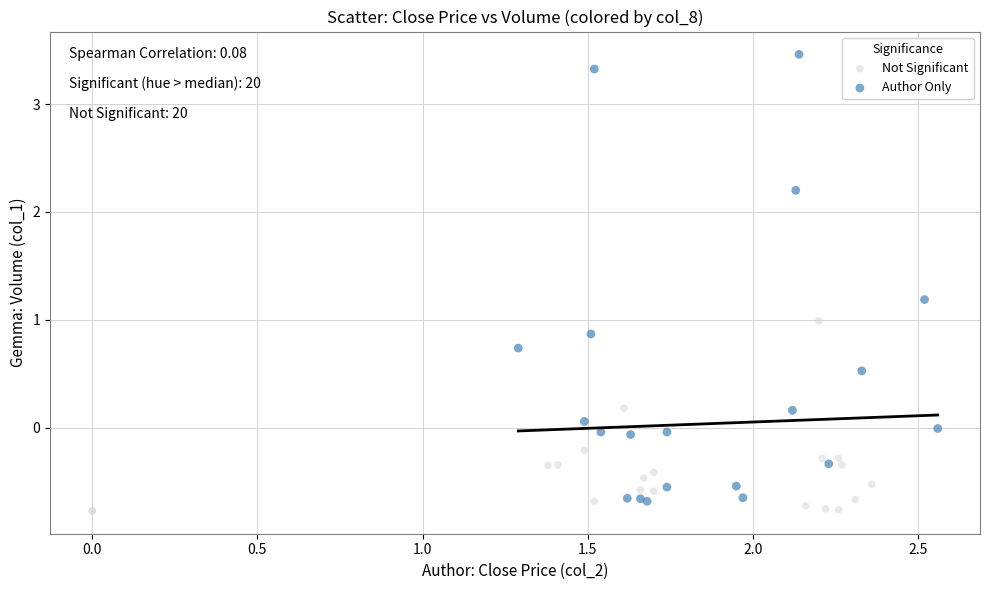

Which series contains the lowest Y value?

Not Significant